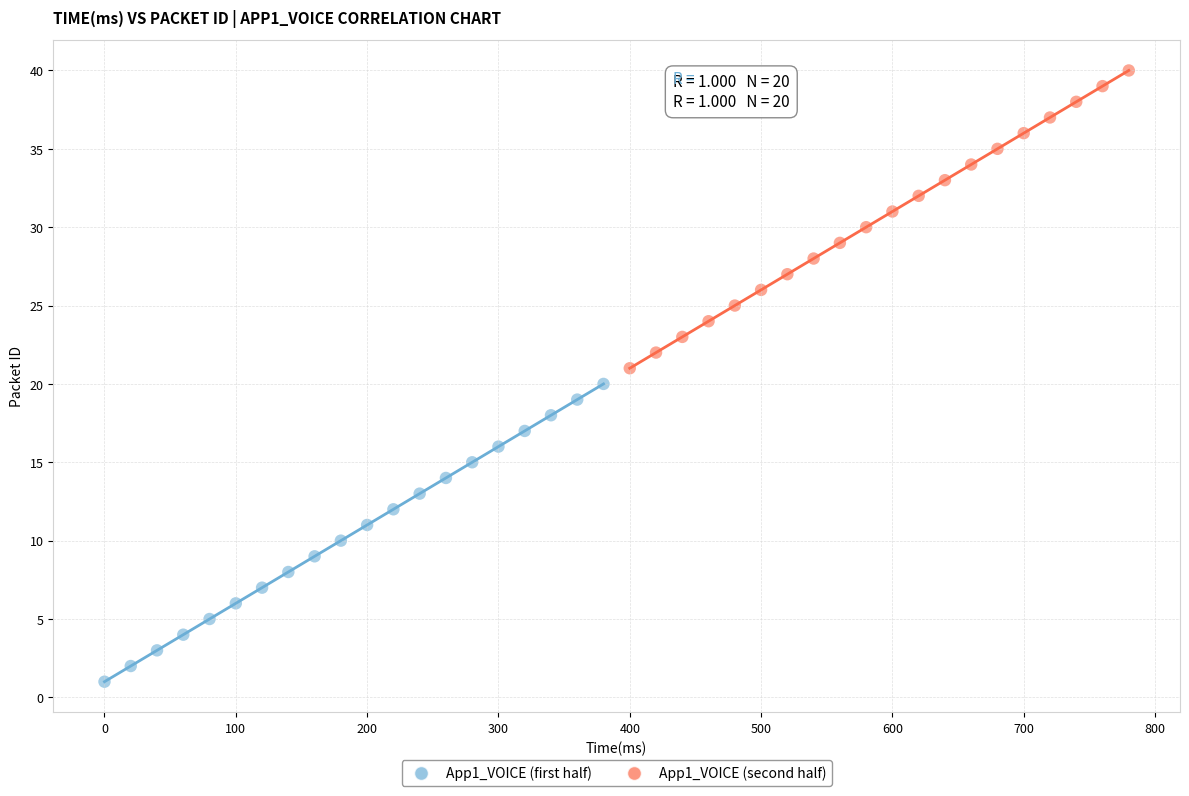

Which series contains the lowest Y value?

App1_VOICE (first half)